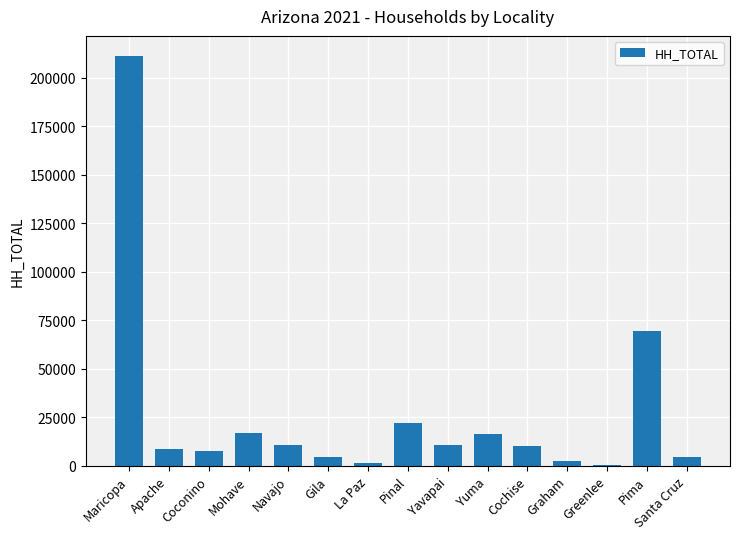

Approximately how many times larger is the value at Yuma compared to Pinal?

0.7